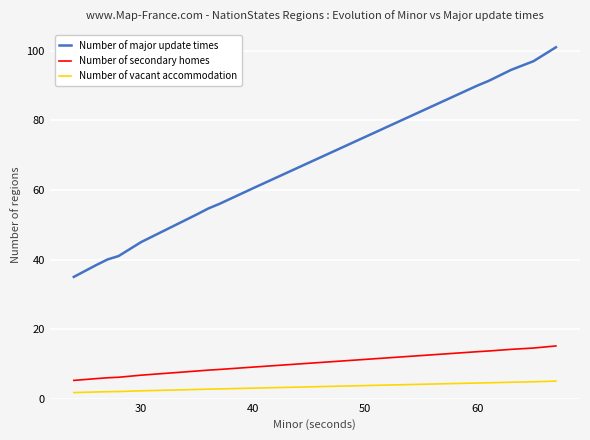

Which series has the largest total across all categories?

Number of major update times